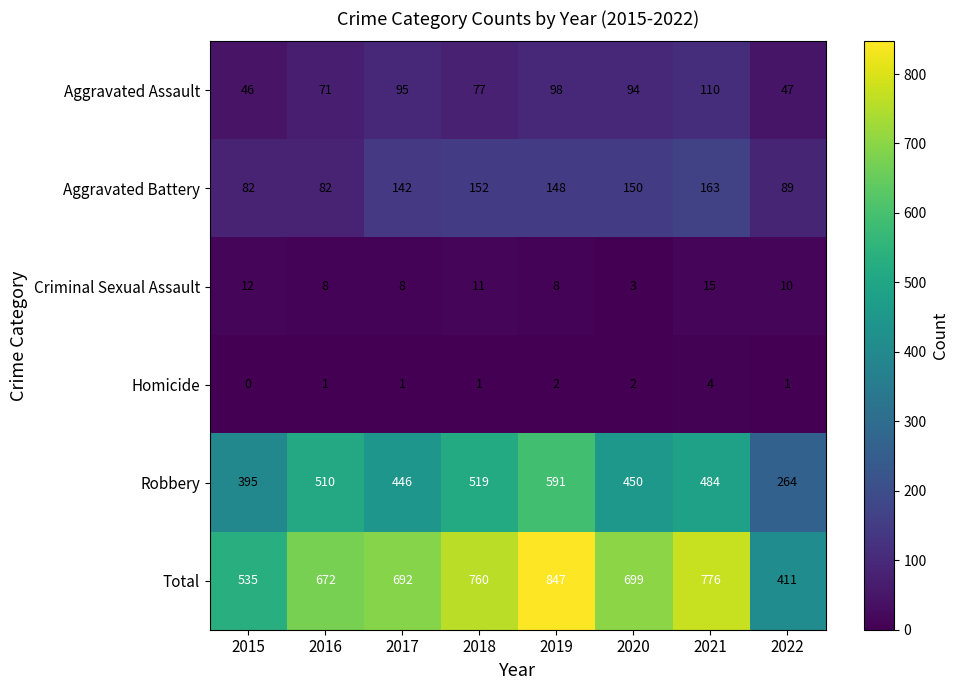

What is the greatest value displayed?

847